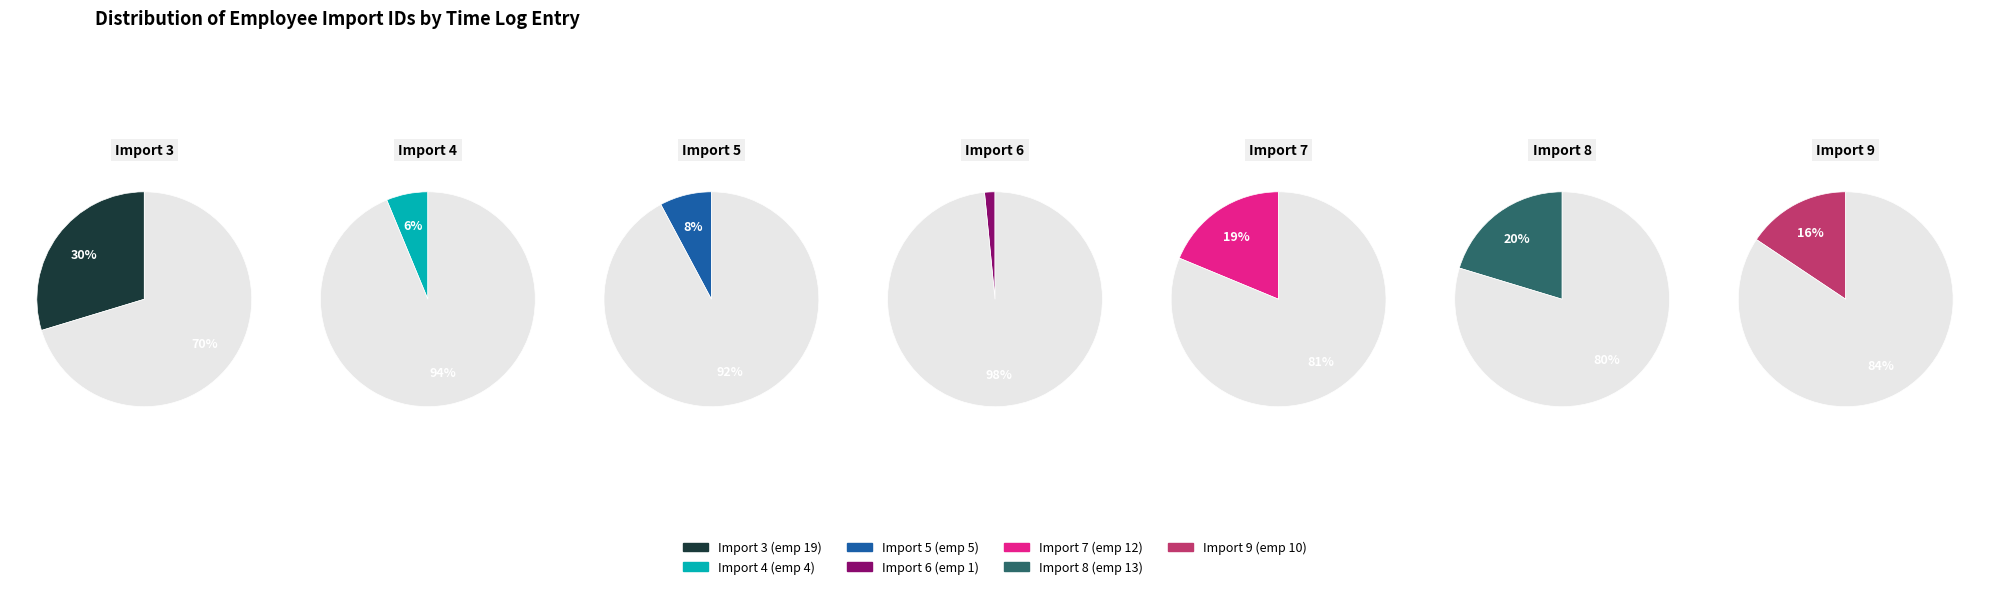

Which has a higher value, 5 or 8?

8